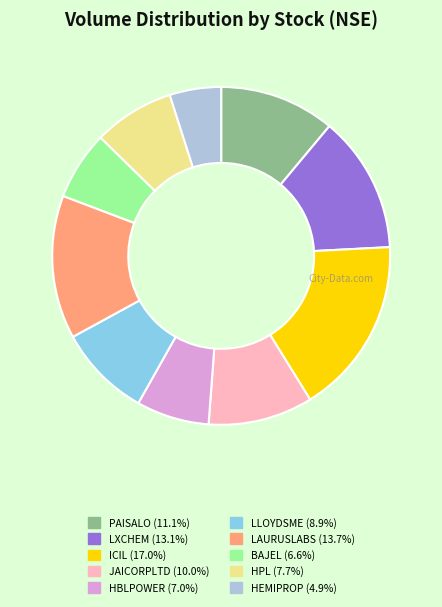

Which has a higher value, HBLPOWER or PAISALO?

PAISALO